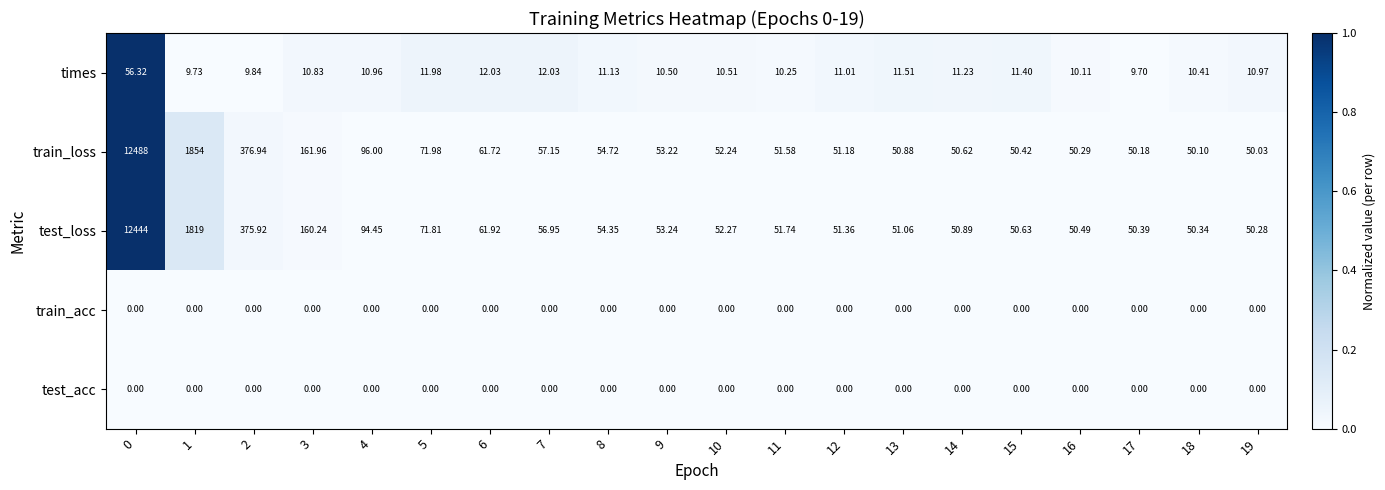

Which series has the widest spread of values?

train_loss